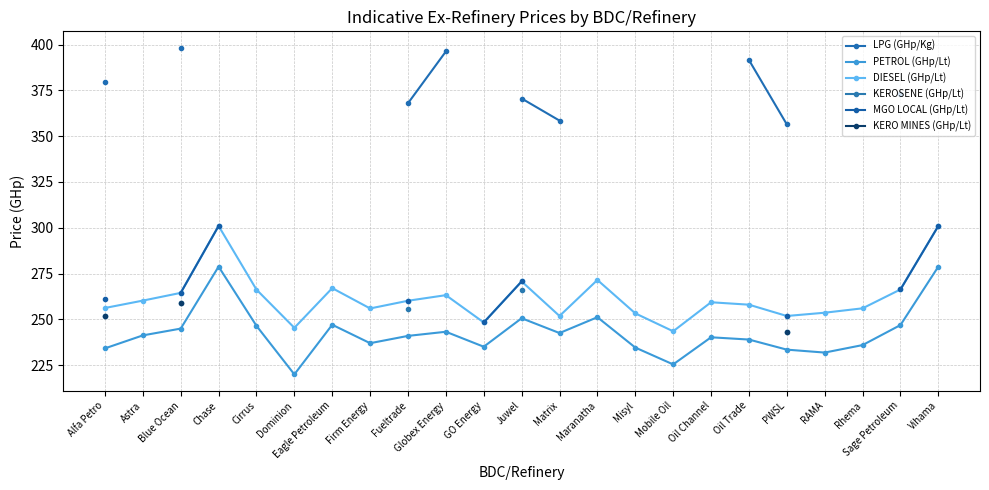

True or false: PETROL (GHp/Lt) has more than 0 points higher than both neighbors.

True